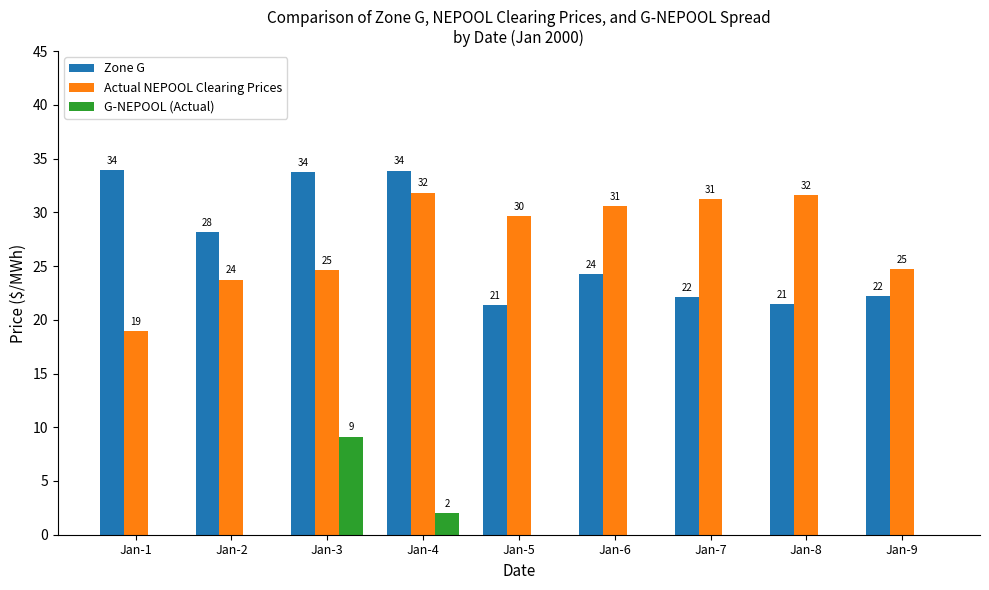

How many bars are there in total?

27